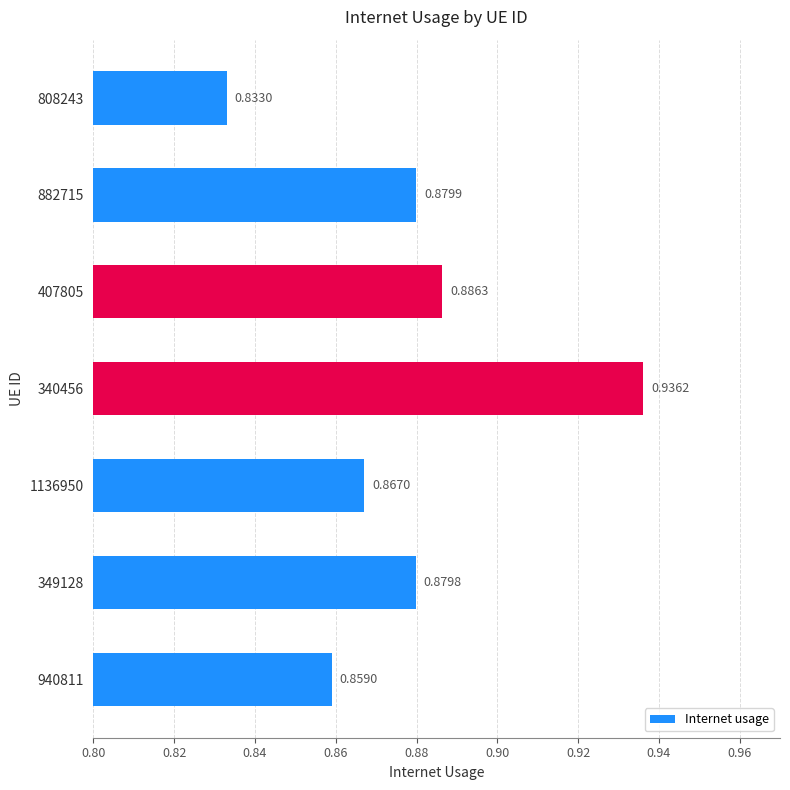

What is the sum of the values at 340456 and 882715?

1.8